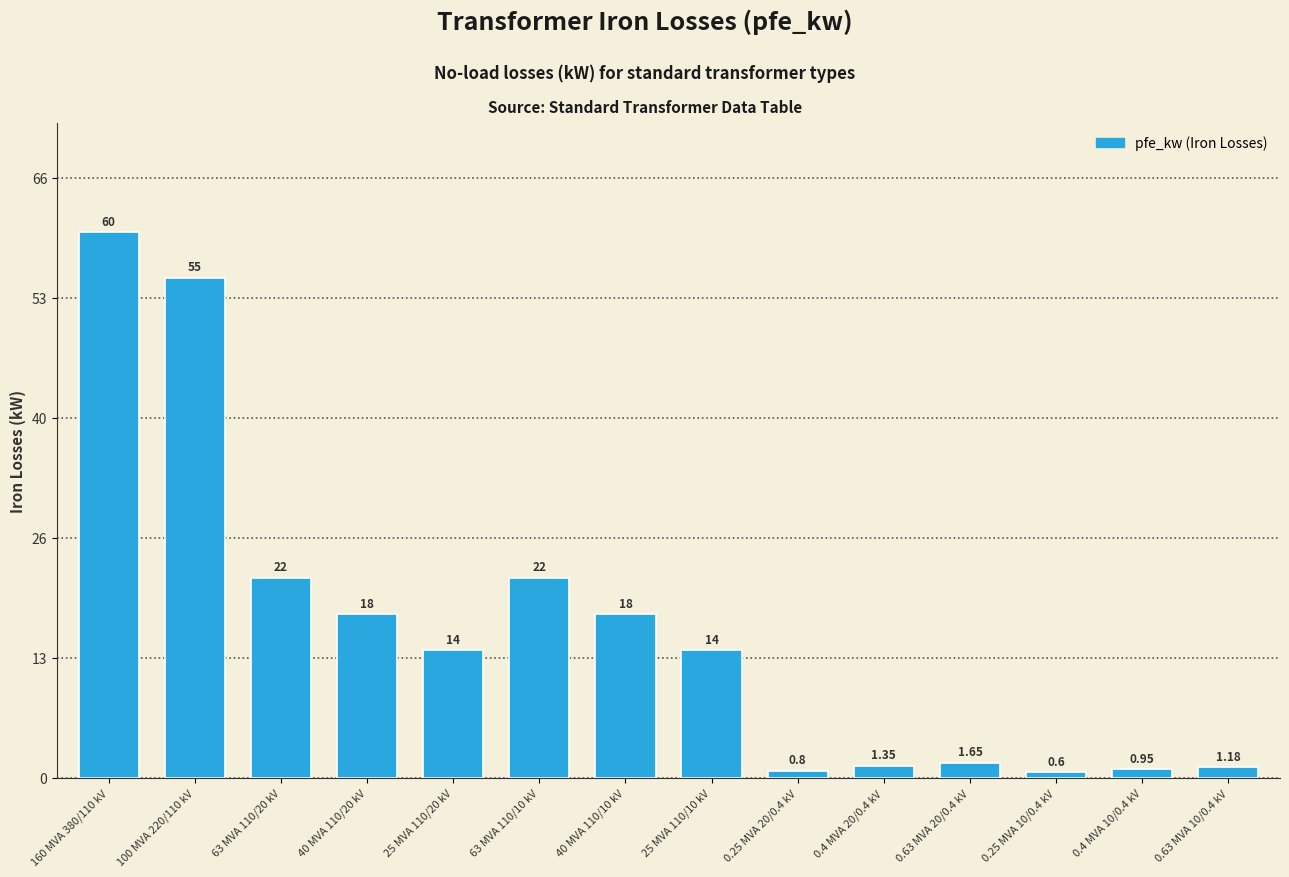

What is the change in value from 40 MVA 110/20 kV to 63 MVA 110/10 kV?

+4.0